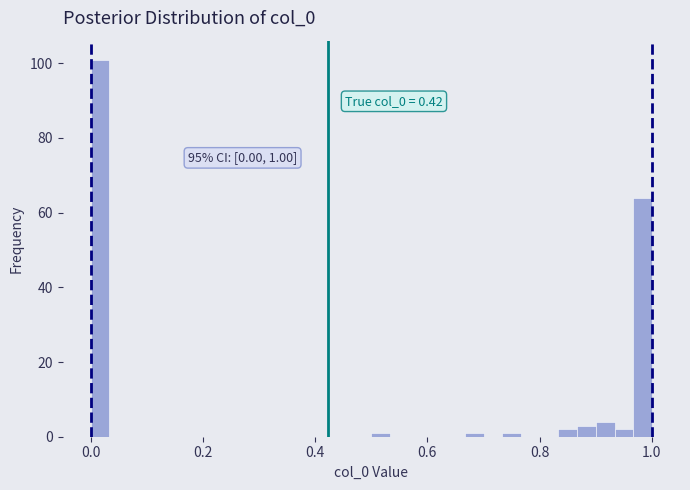

Around what value on the x-axis is the tallest bar? Give the approximate position of its centre, as read against the axis.

0.02